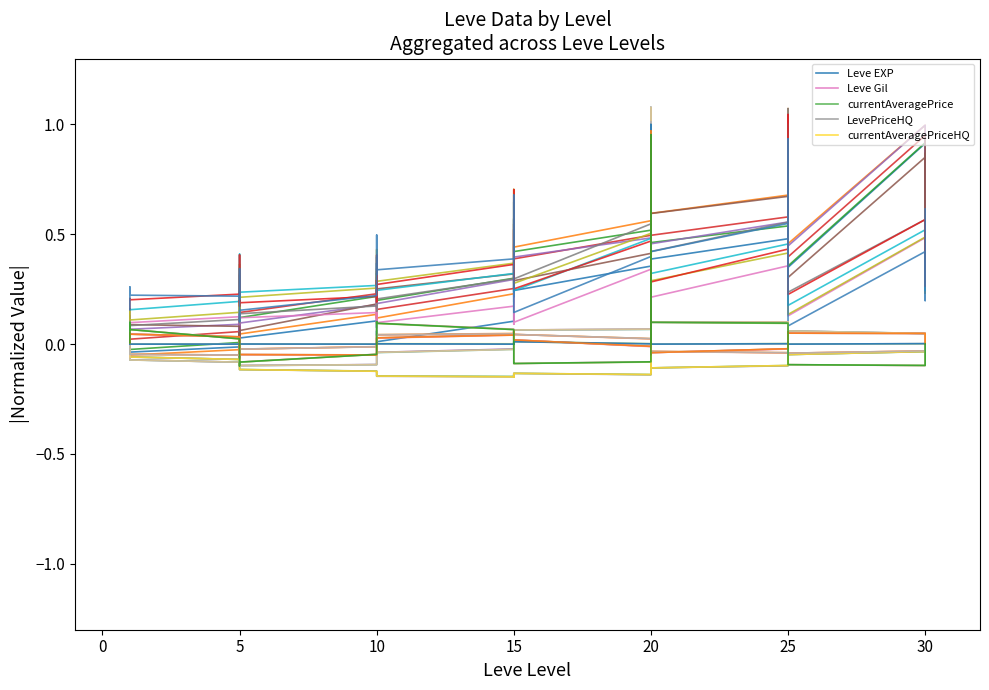

Is it true that Leve EXP equals 1.5 at 30?

False